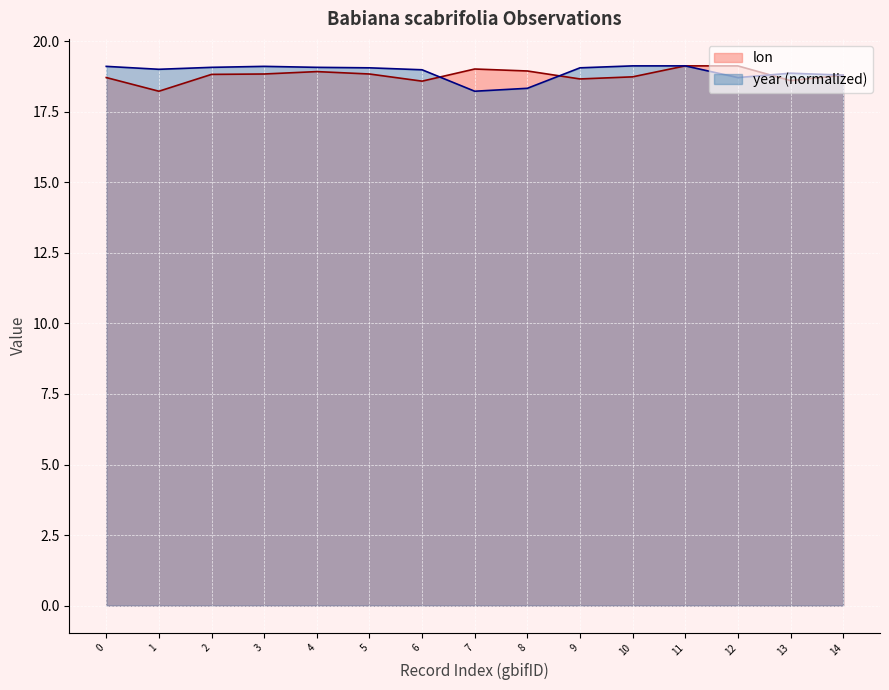

At how many categories does at least one series exceed 18?

15